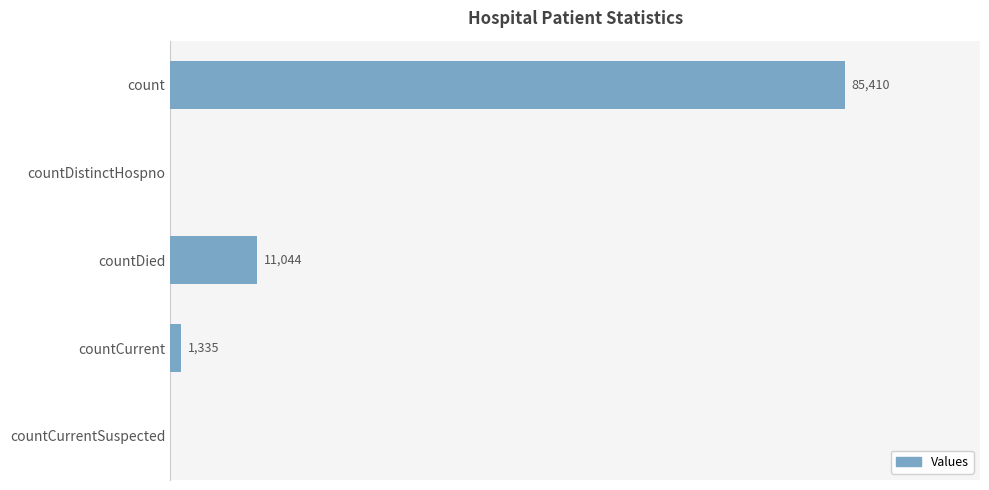

Where is the data nearest to the value 42705?

countDied